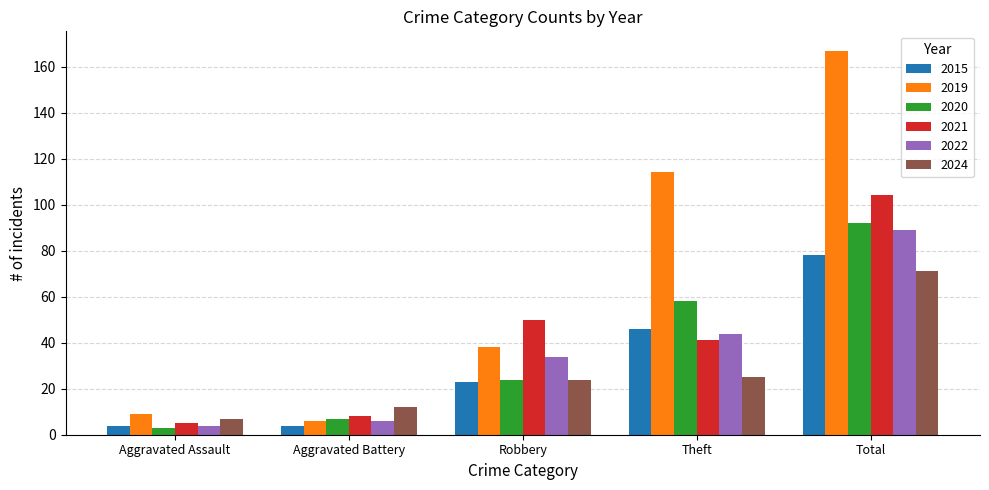

Reading right to left, list all the values displayed in this chart.

2015: 78	46	23	4	4
2019: 167	114	38	6	9
2020: 92	58	24	7	3
2021: 104	41	50	8	5
2022: 89	44	34	6	4
2024: 71	25	24	12	7